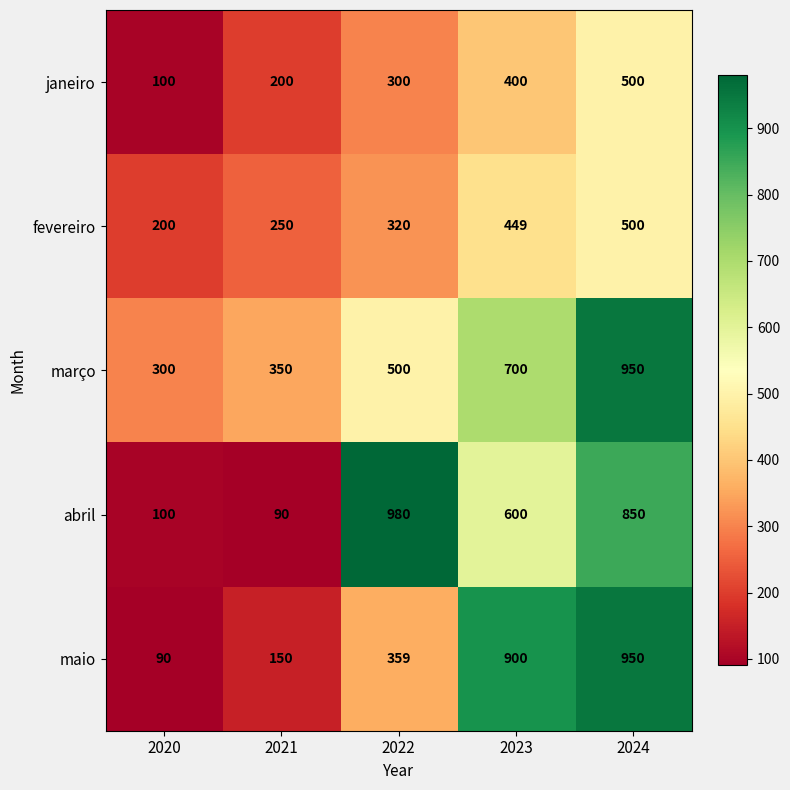

What is the difference between the highest and lowest values at 2021?

260